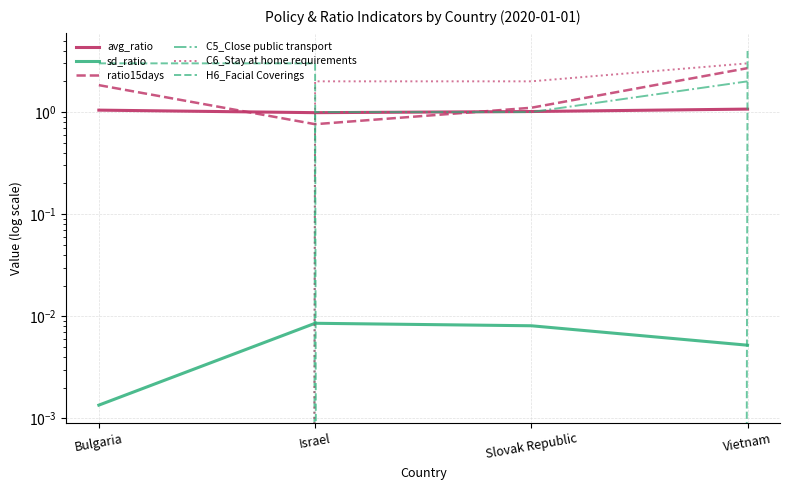

How many data points in C5_Close public transport are less than 1?

1